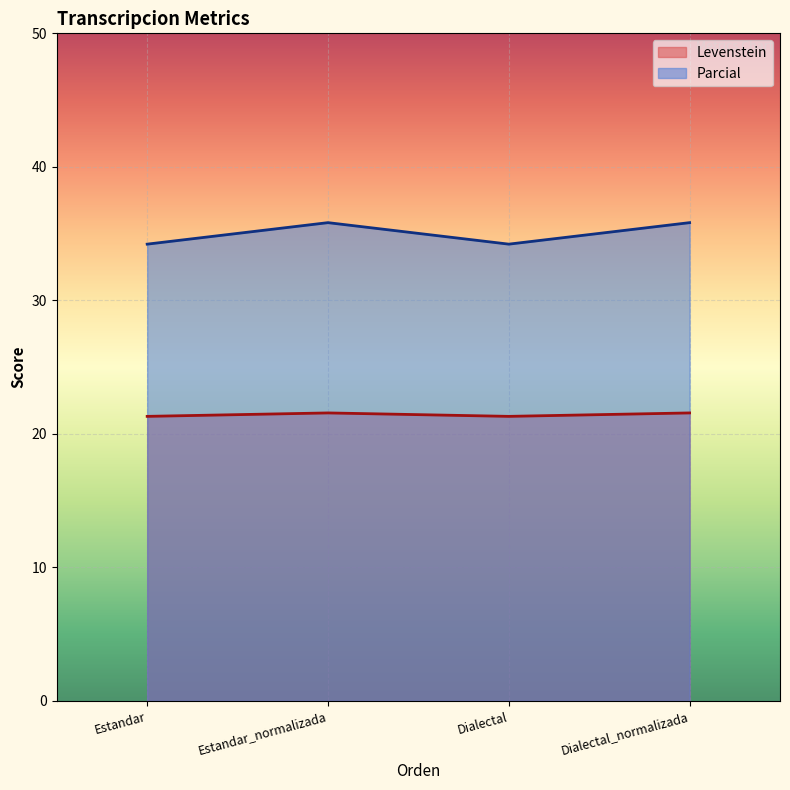

What is the approximate value of Levenstein at Estandar_normalizada?

21.6